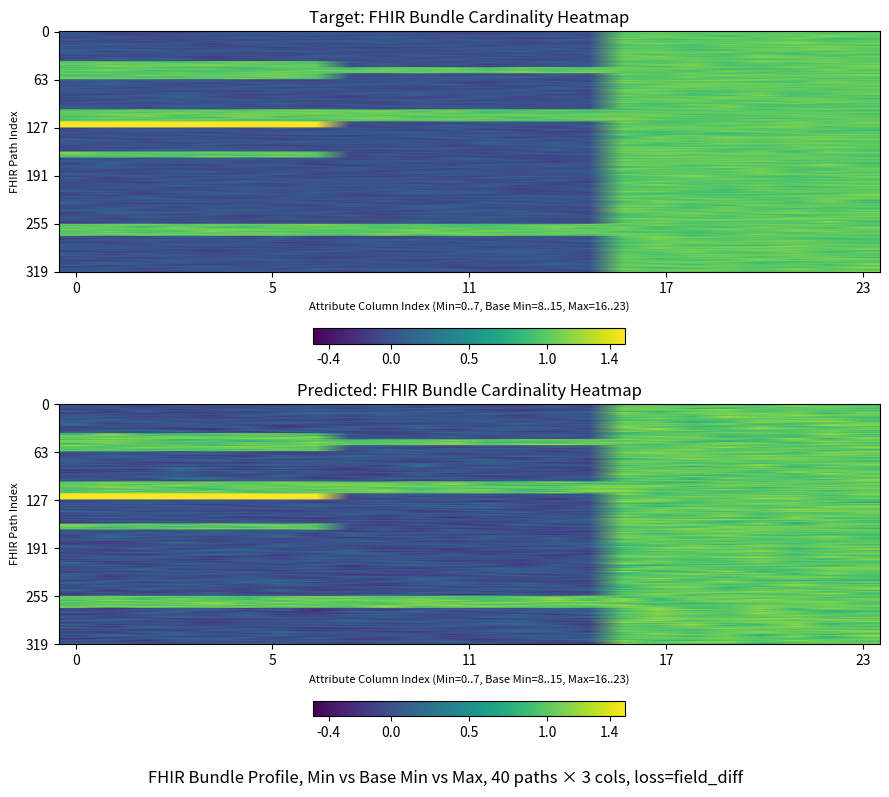

At 10, list the series in order from smallest to largest.

min_col, base_min_col, max_col